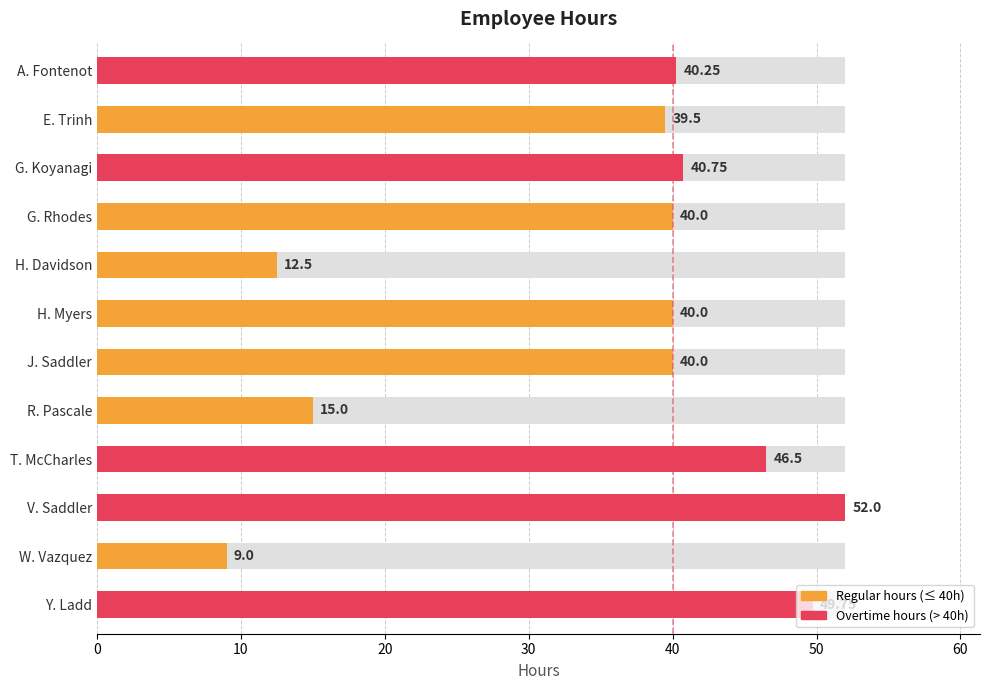

The chart shows a value of 0 at 40. True or false?

False